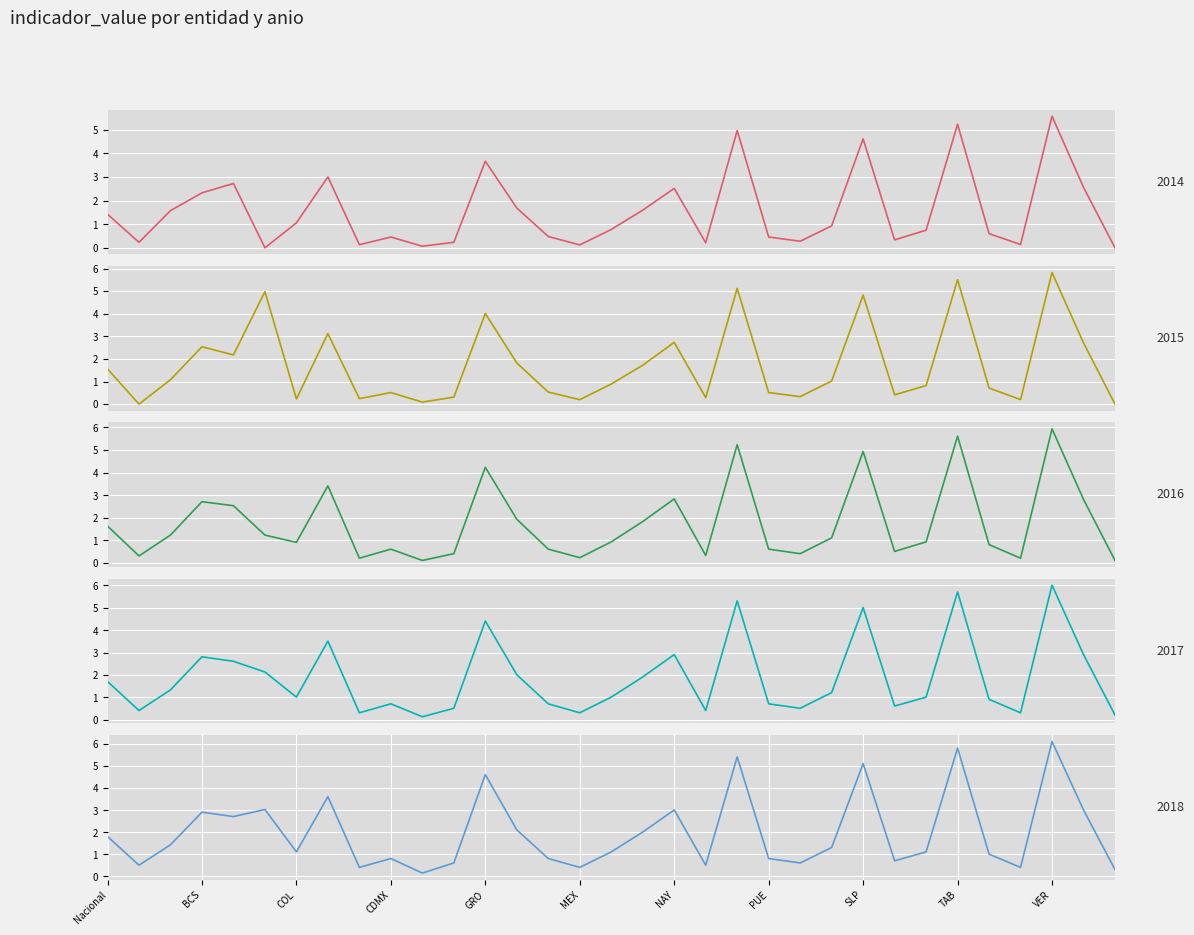

What is the difference between the 2015 values at SON and HGO?

1.0